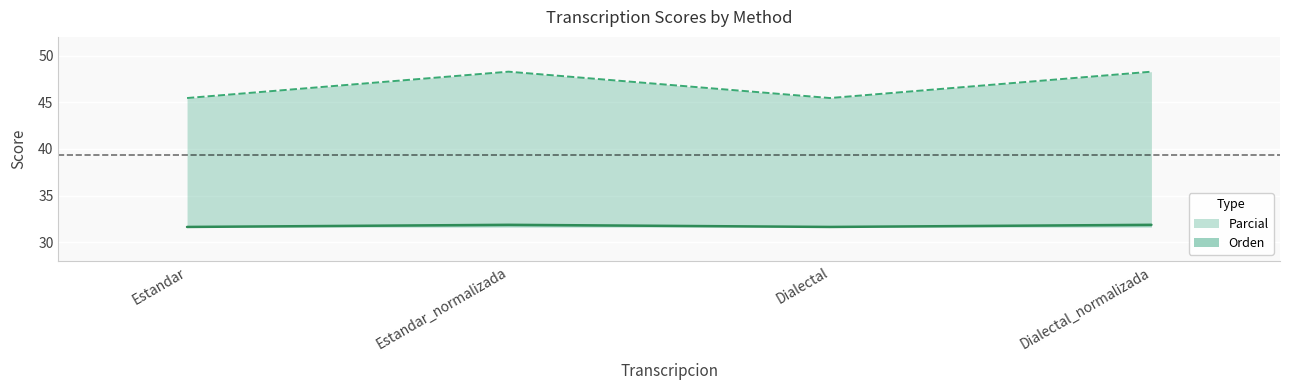

Which category has the highest value in the Parcial series?

Estandar_normalizada